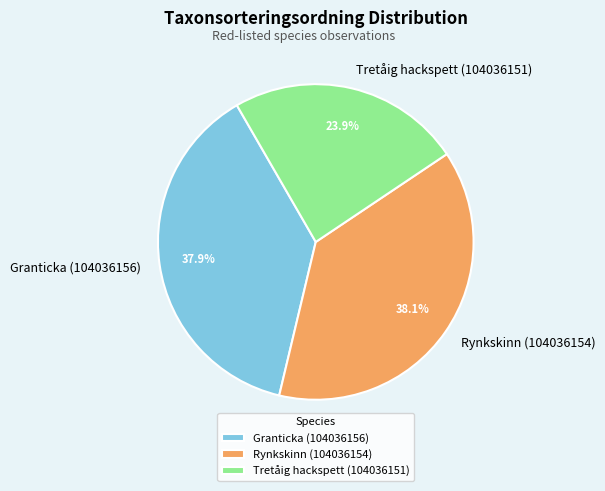

The Rynkskinn (104036154) slice represents 38% of the pie. True or false?

True